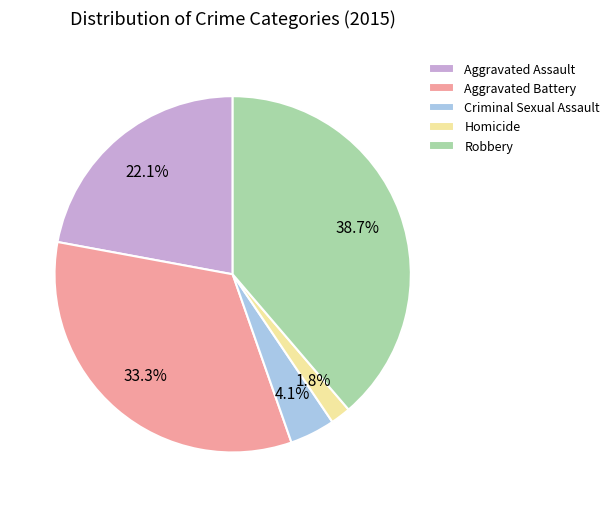

Does Aggravated Battery represent more than half of the total?

No